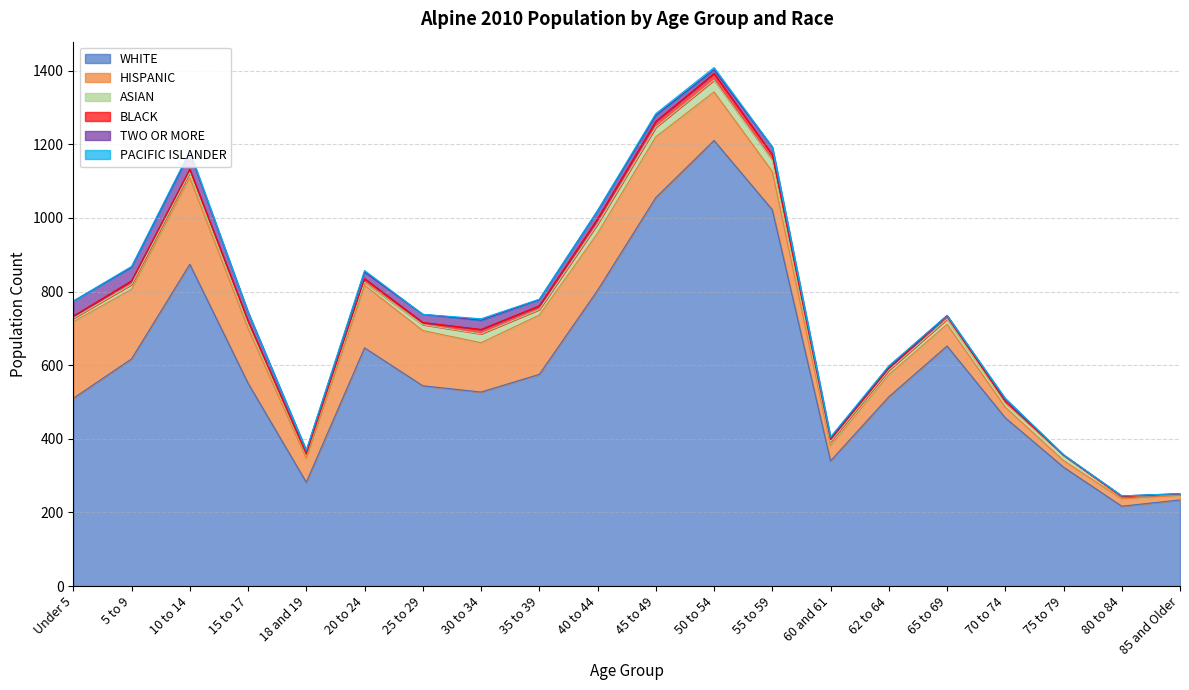

Rank the series at 65 to 69 from lowest to highest value.

PACIFIC ISLANDER, TWO OR MORE, BLACK, ASIAN, HISPANIC, WHITE